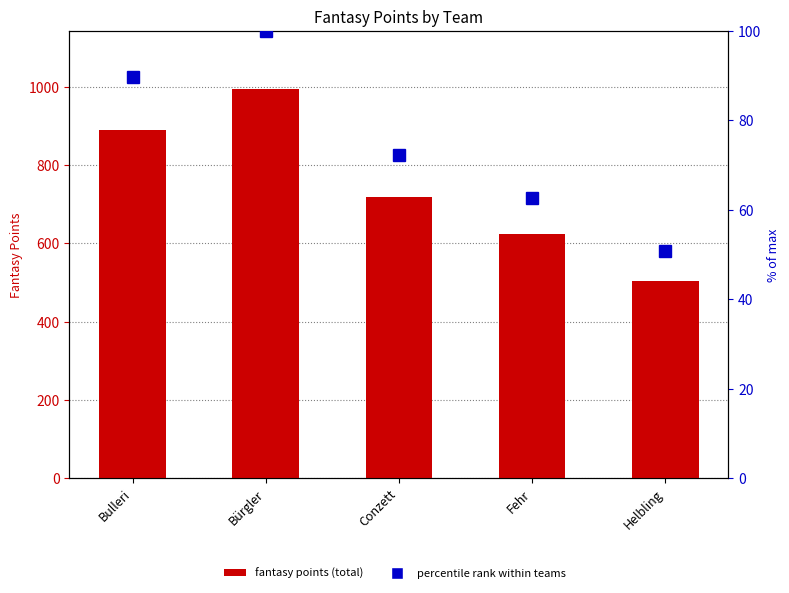

What position from the left is Fehr?

4